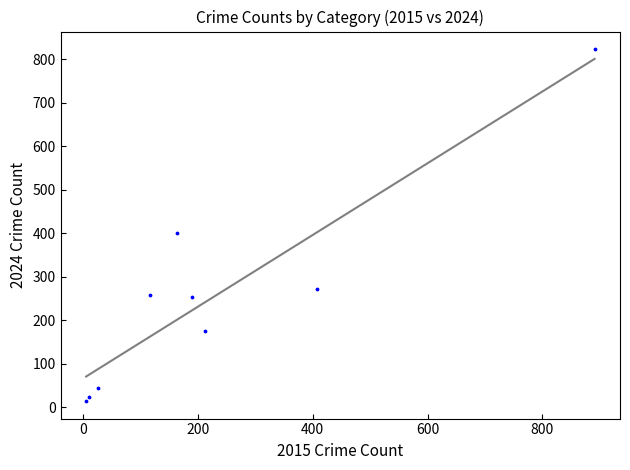

What is the range of X values (max minus min)?

886